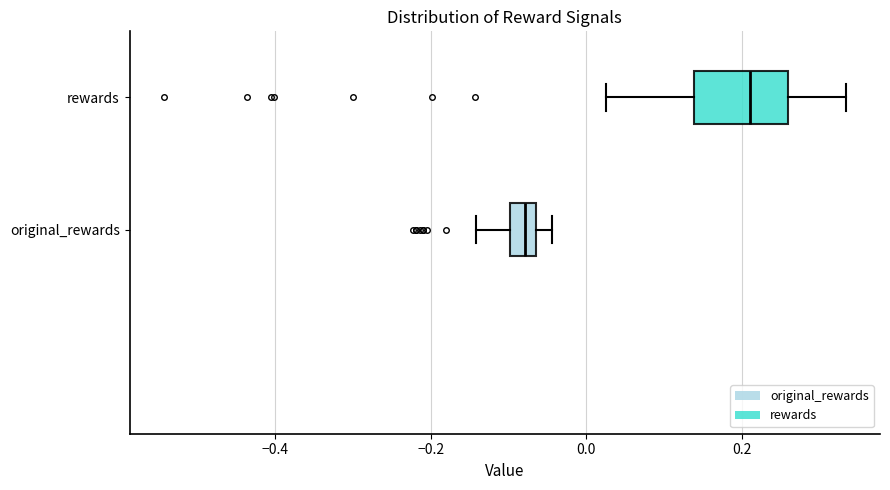

Which box is the widest, from its left edge to its right edge?

rewards